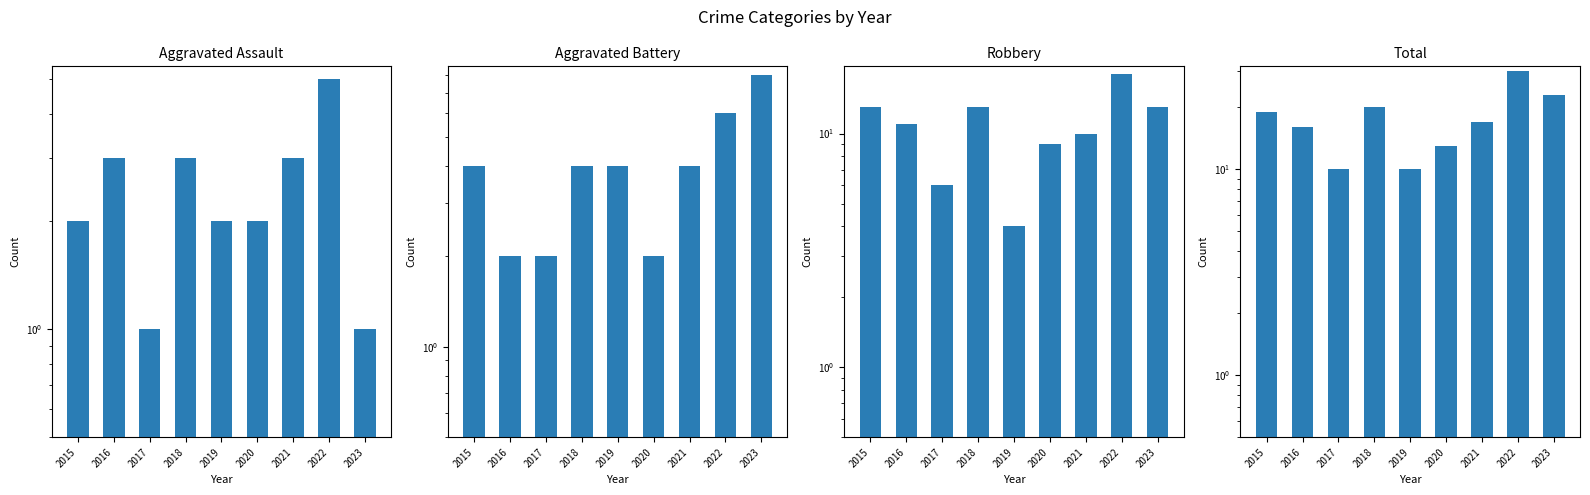

Reading left to right, extract all data points from this chart.

Aggravated Assault: 2	3	1	3	2	2	3	5	1
Aggravated Battery: 4	2	2	4	4	2	4	6	8
Robbery: 13	11	6	13	4	9	10	18	13
Total: 19	16	10	20	10	13	17	30	23